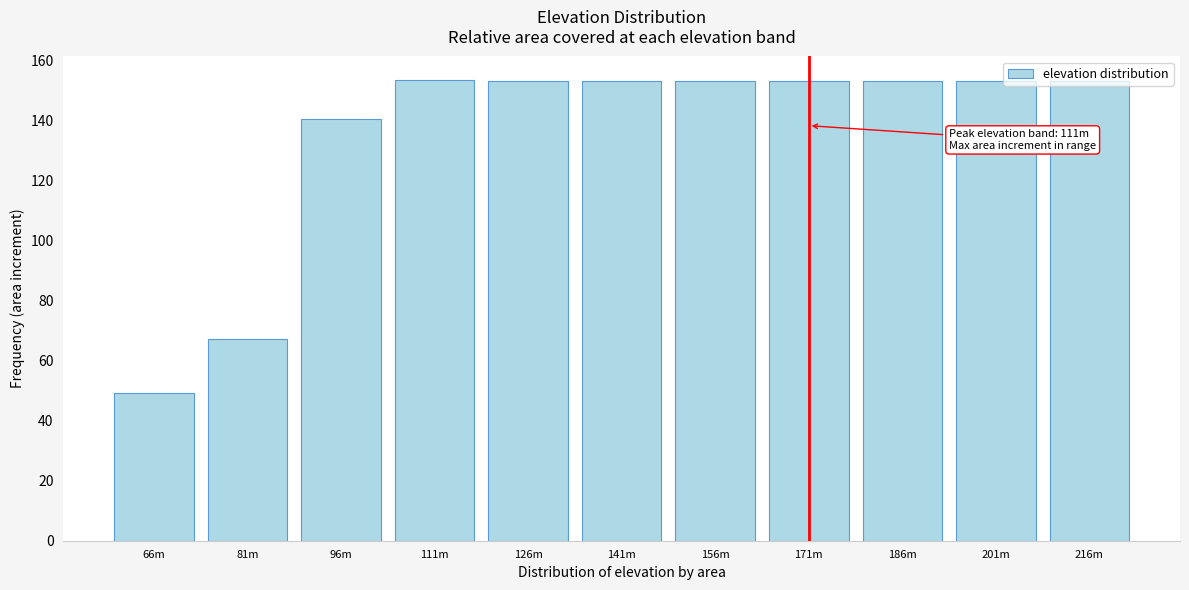

Between 81m and 66m, which is larger?

81m